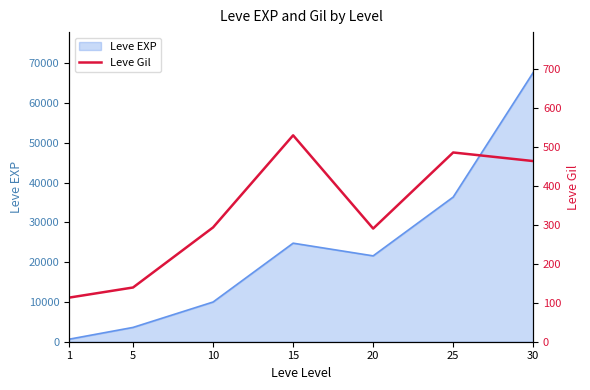

The value of Leve EXP at 15 is 24790. True or false?

True